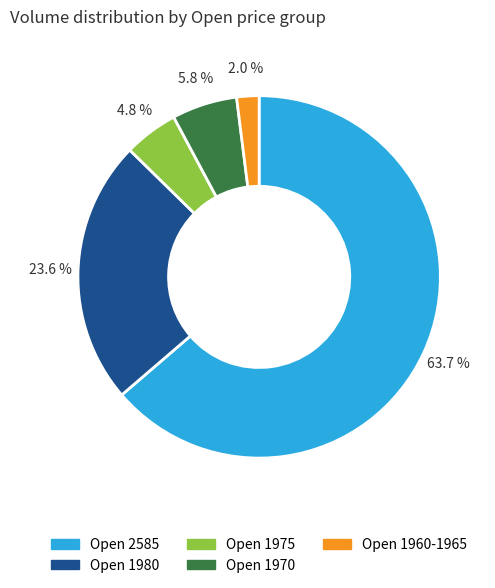

To the nearest percent, what is the difference between the largest and smallest slice percentages?

62%